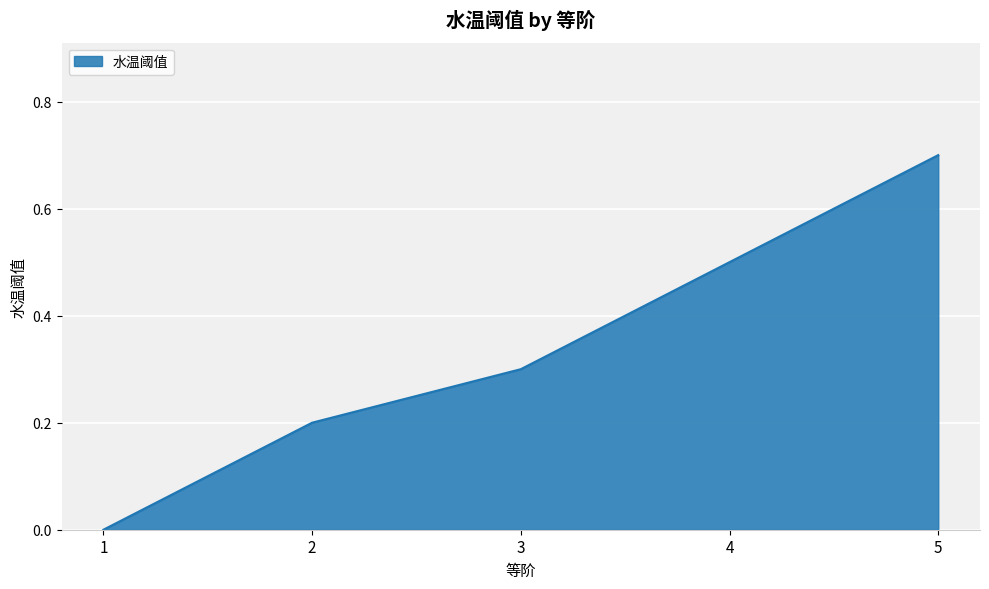

Count the values in the range 0 to 1.

5